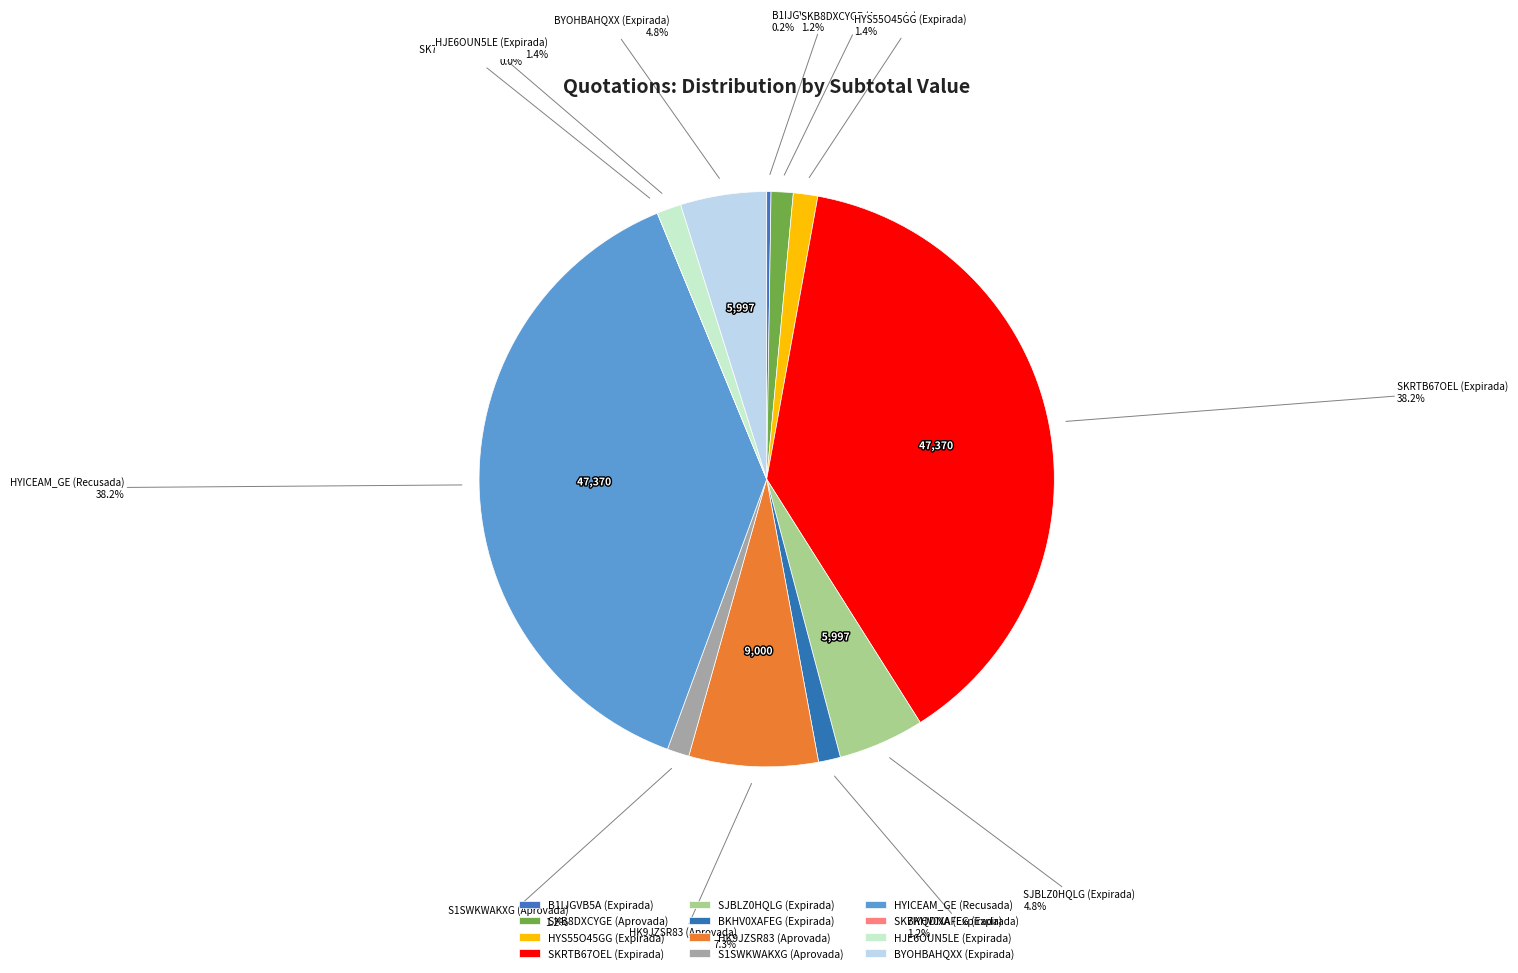

How many segments does this pie chart have?

12